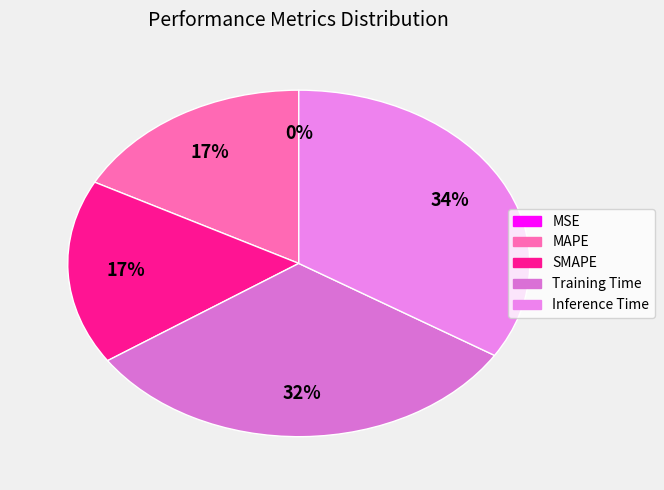

True or false: SMAPE accounts for 17% of the total.

True